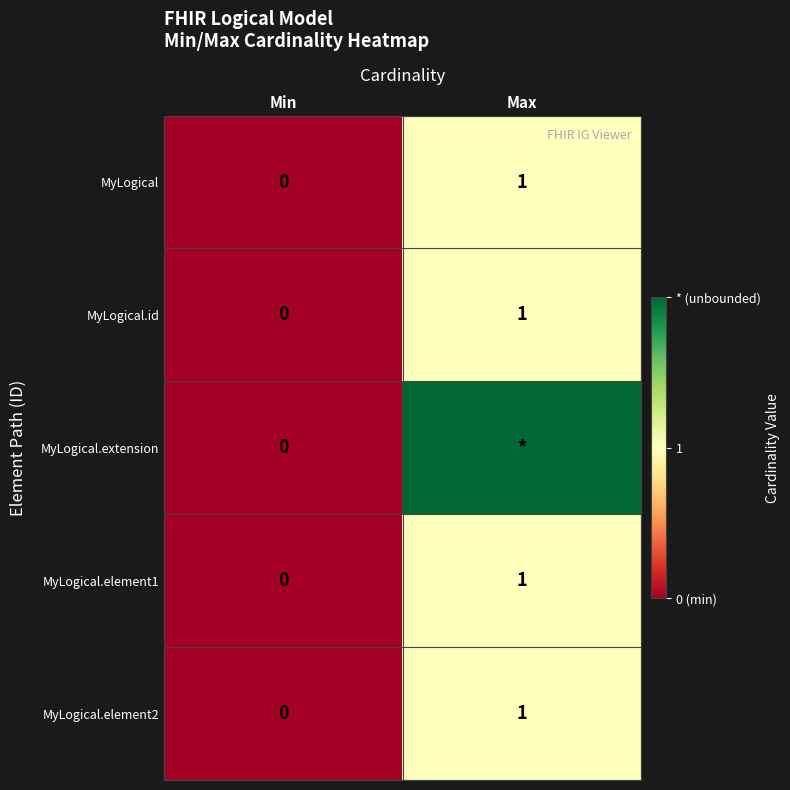

The MyLogical.element1 series shows 0 at Min. True or false?

True